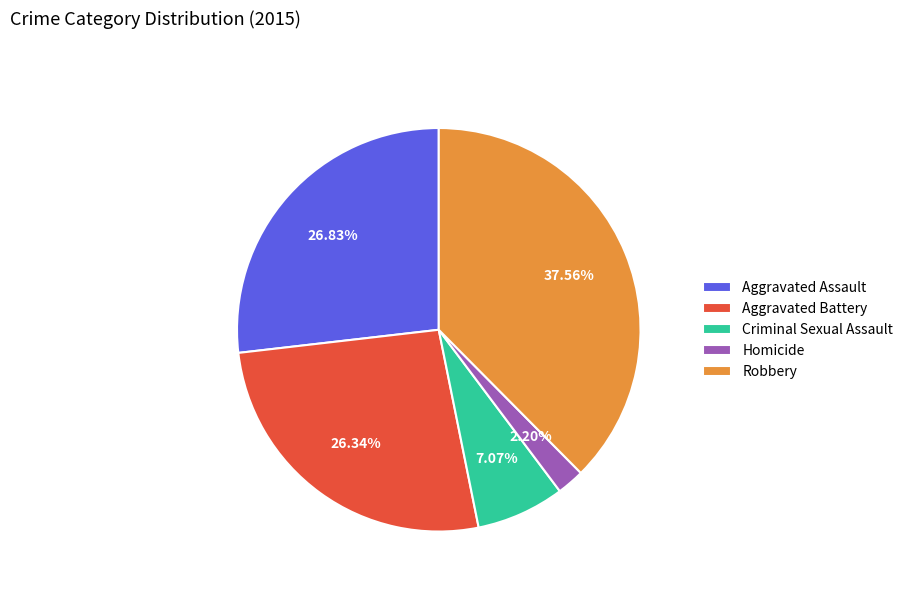

Which has a higher value, Homicide or Aggravated Battery?

Aggravated Battery